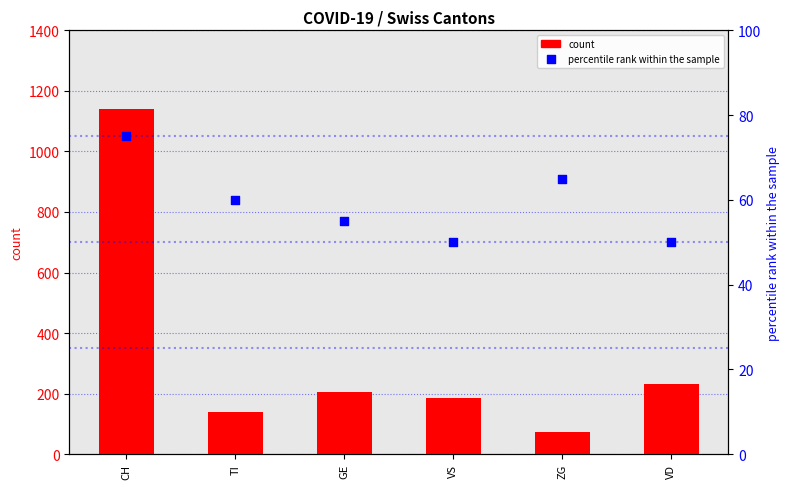

What are all the series names shown in the legend?

count, percentile rank within the sample